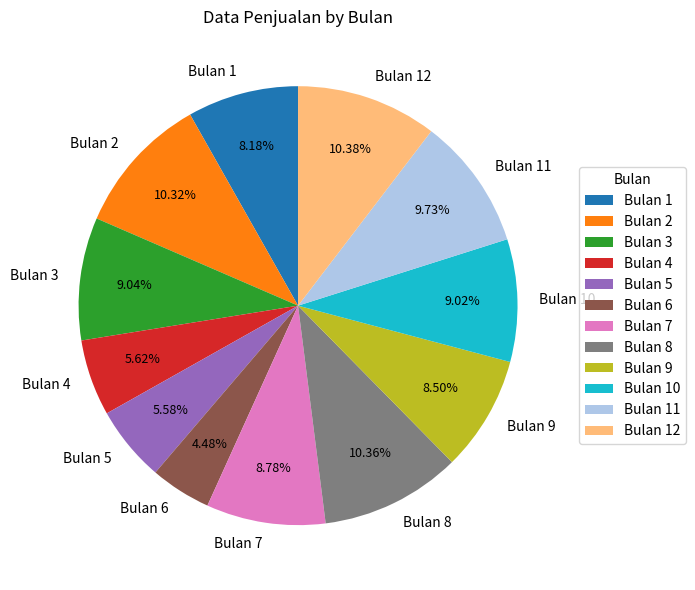

Do Bulan 2 and Bulan 3 together represent more than half of the pie?

No